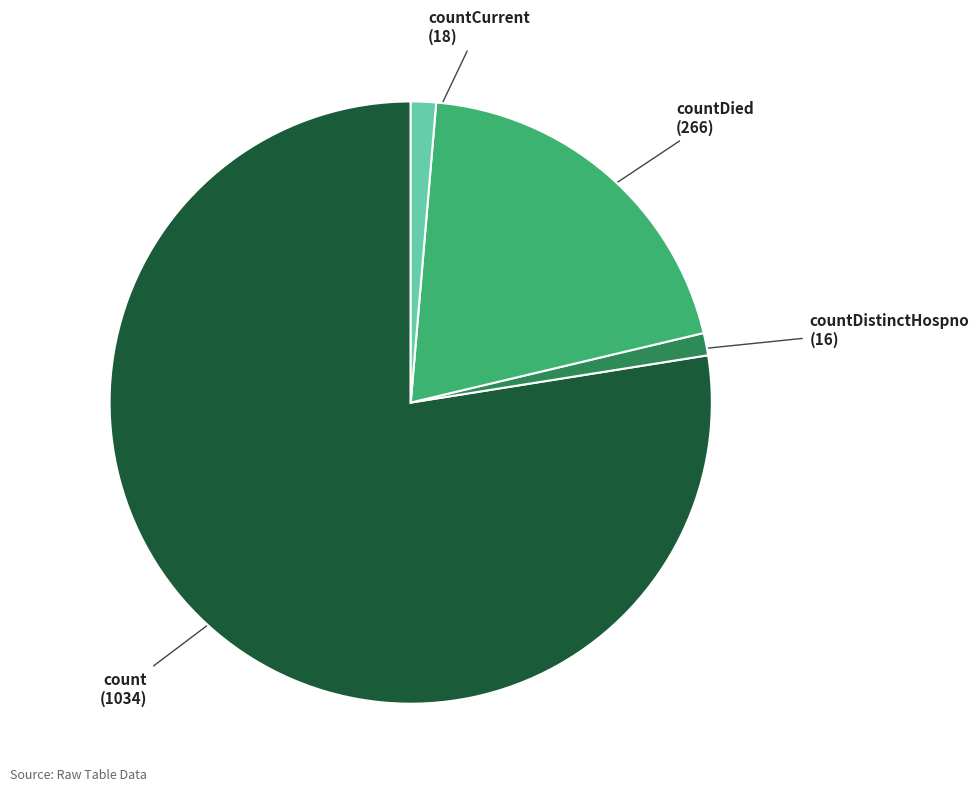

Combined, do count and countDistinctHospno account for over 50%?

Yes